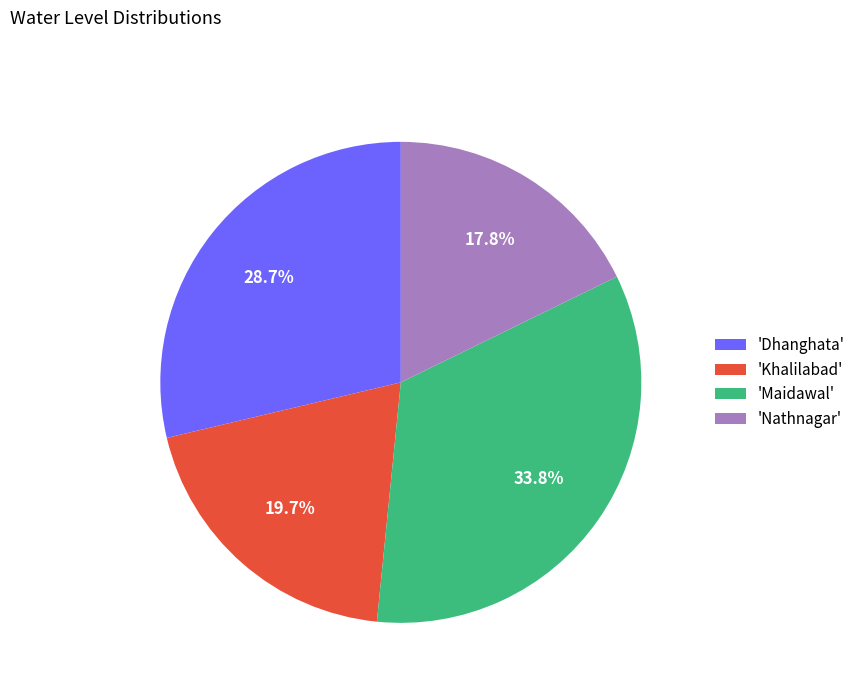

Rank the categories by value from highest to lowest.

'Maidawal', 'Dhanghata', 'Khalilabad', 'Nathnagar'